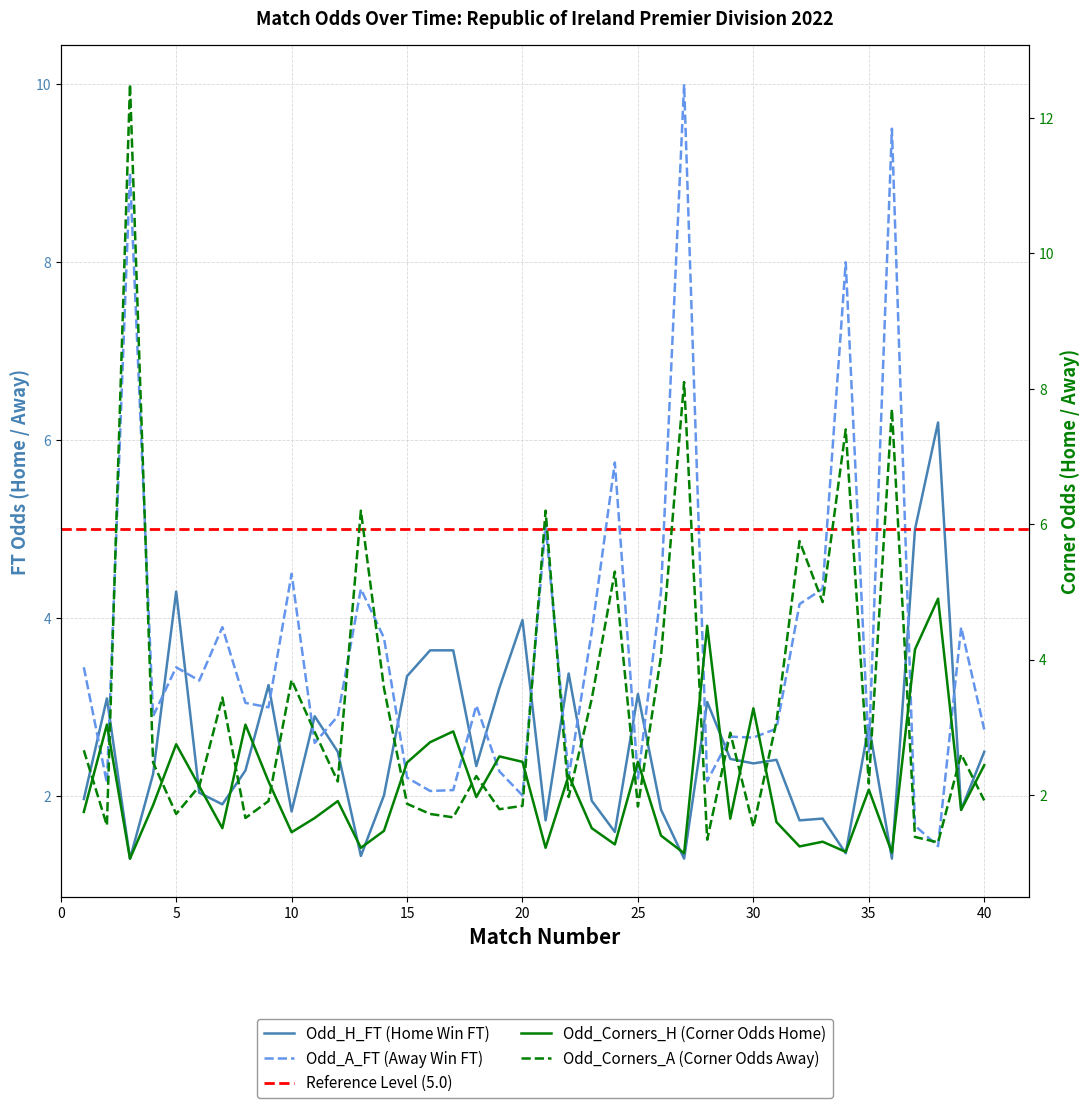

Rank the series by their average value, from lowest to highest.

Odd_Corners_H, Odd_H_FT, Odd_Corners_A, Odd_A_FT